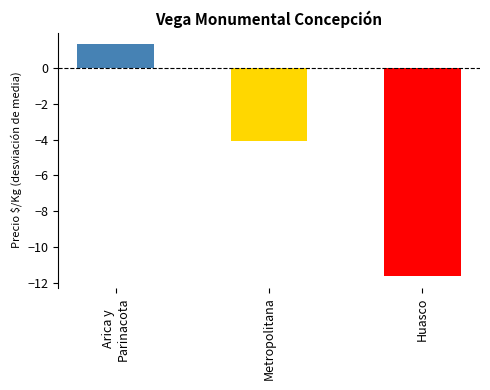

Rank the categories by value from lowest to highest.

Huasco, Metropolitana, Arica y
Parinacota